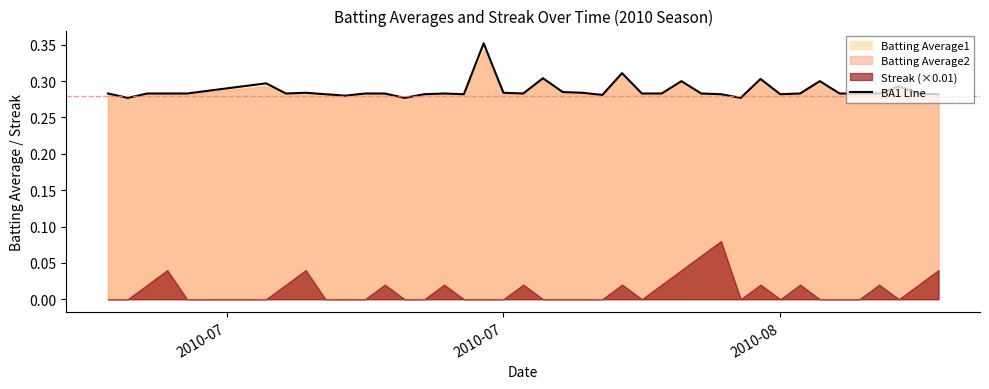

What is the greatest value displayed?

0.4